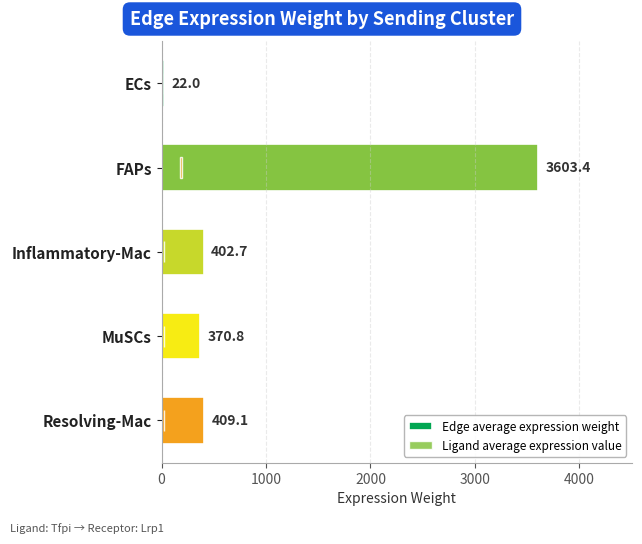

Does the chart contain stacked bars?

No